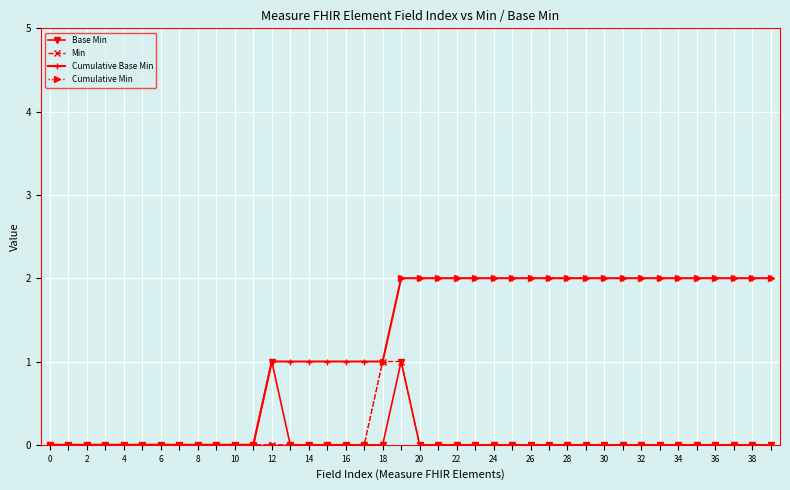

What is the highest value of the Base Min series?

1